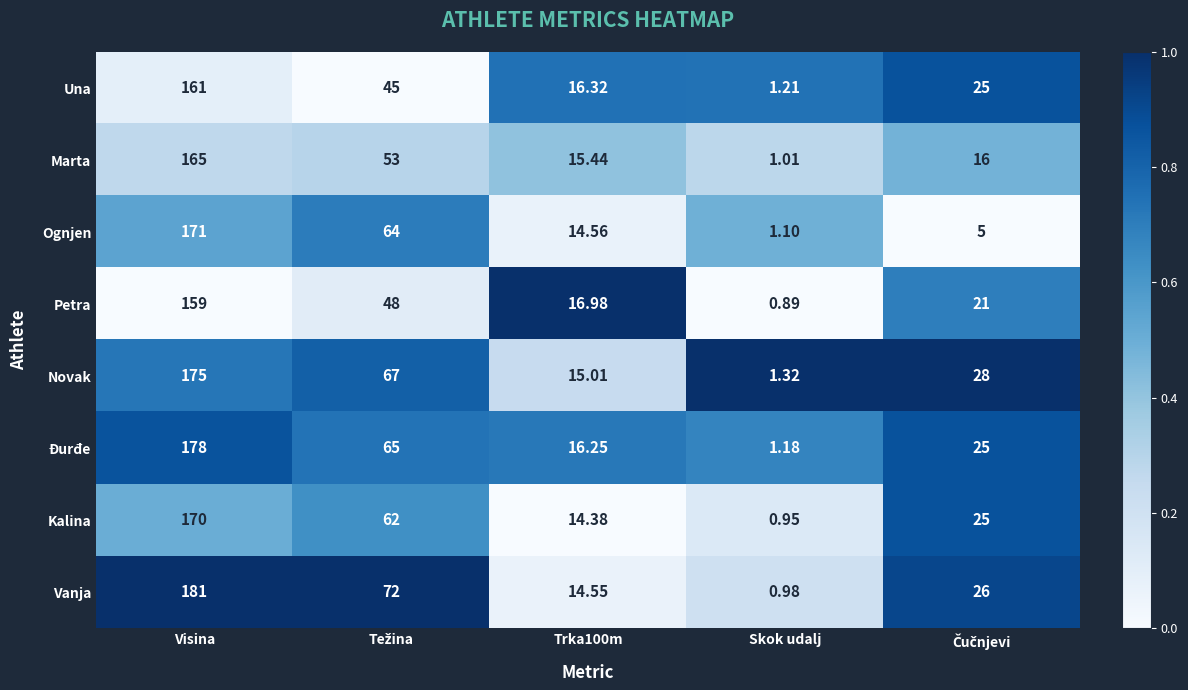

Between Trka100m and Skok udalj, which series saw the biggest shift?

Petra